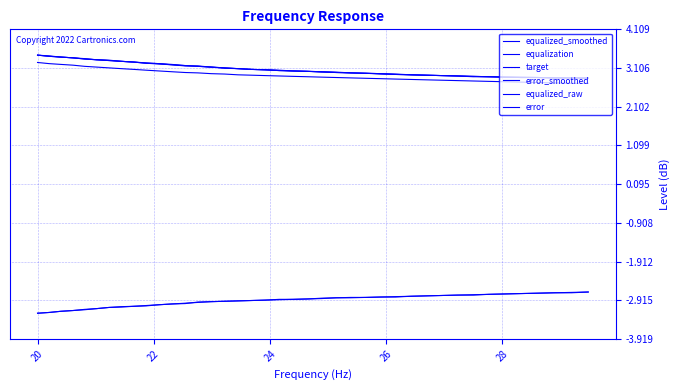

How many lines are shown in the chart?

6